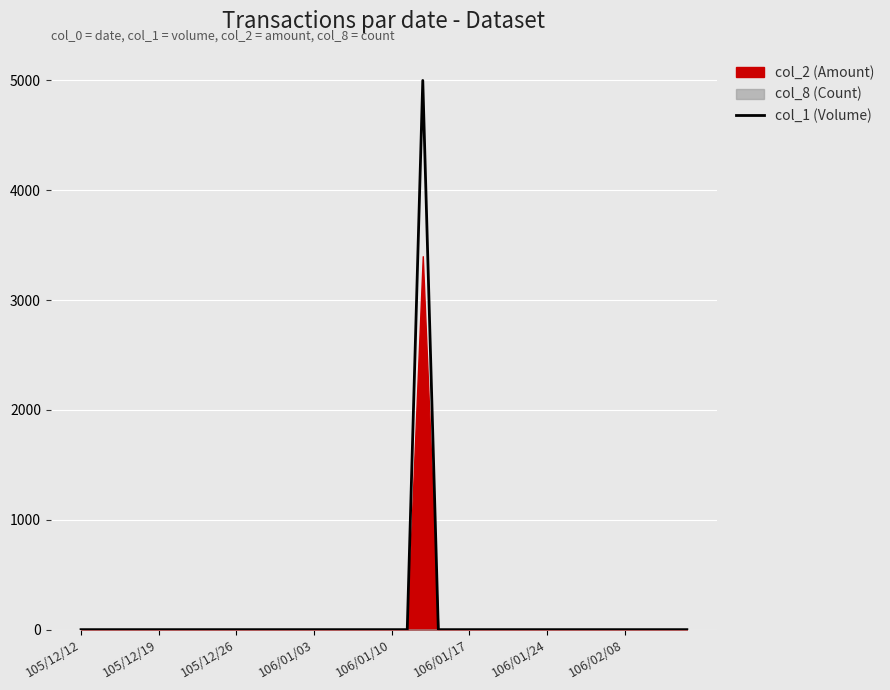

At which category does the chart reach its minimum across all series?

105/12/12